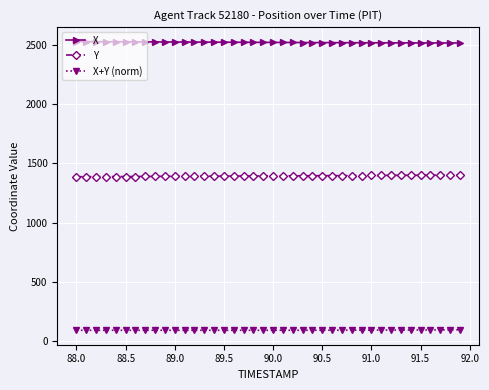

What are all the series names shown in the legend?

X, Y, X+Y (norm)